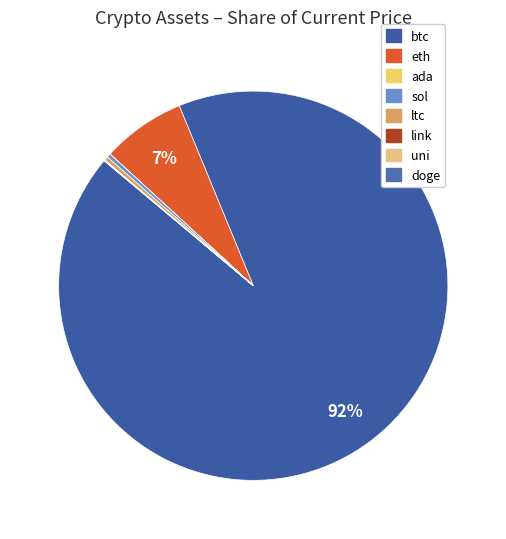

Combined, do sol and uni account for over 50%?

No